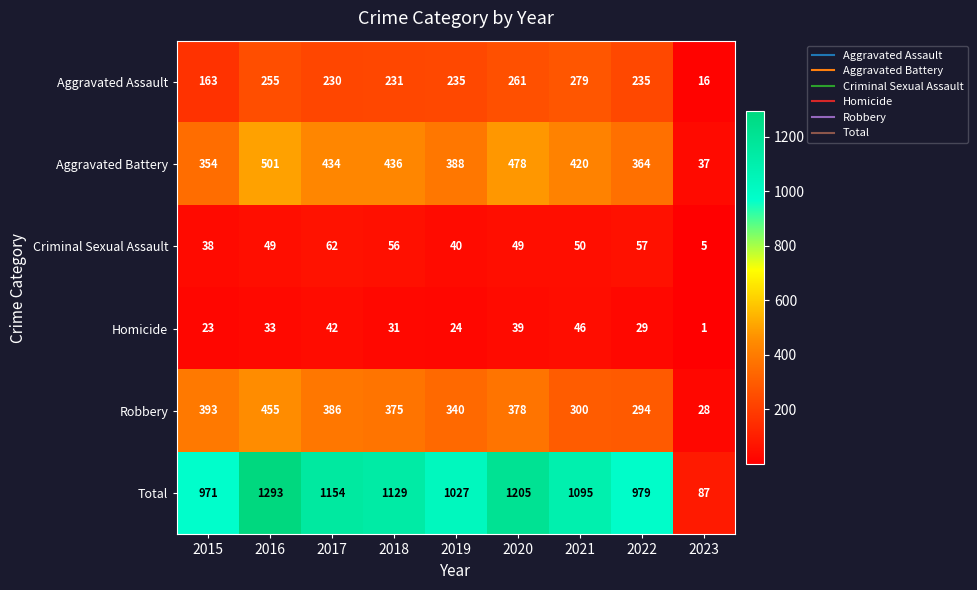

Rank the categories by Total value from lowest to highest.

2023, 2015, 2022, 2019, 2021, 2018, 2017, 2020, 2016